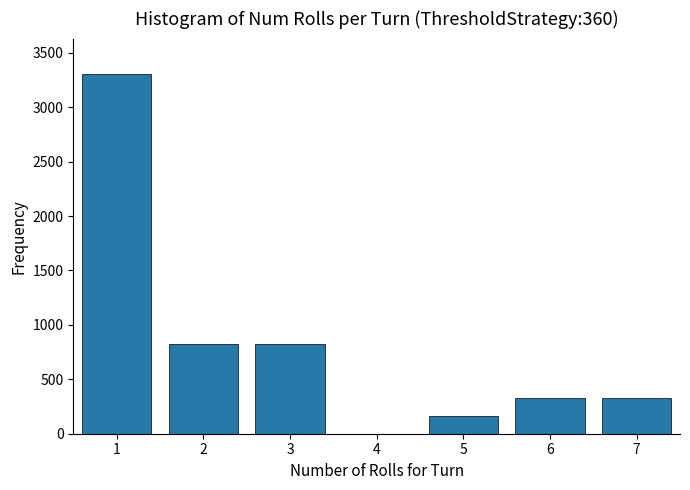

Reading left to right, transcribe all the data shown in this chart.

1=3300	2=825	3=825	4=0	5=165	6=330	7=330